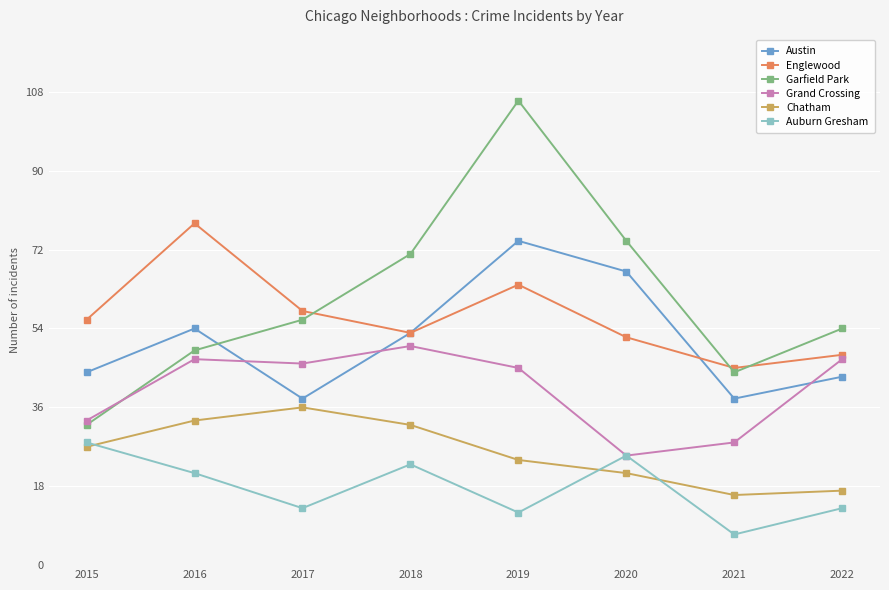

Between 2019 and 2021, which series saw the biggest shift?

Garfield Park